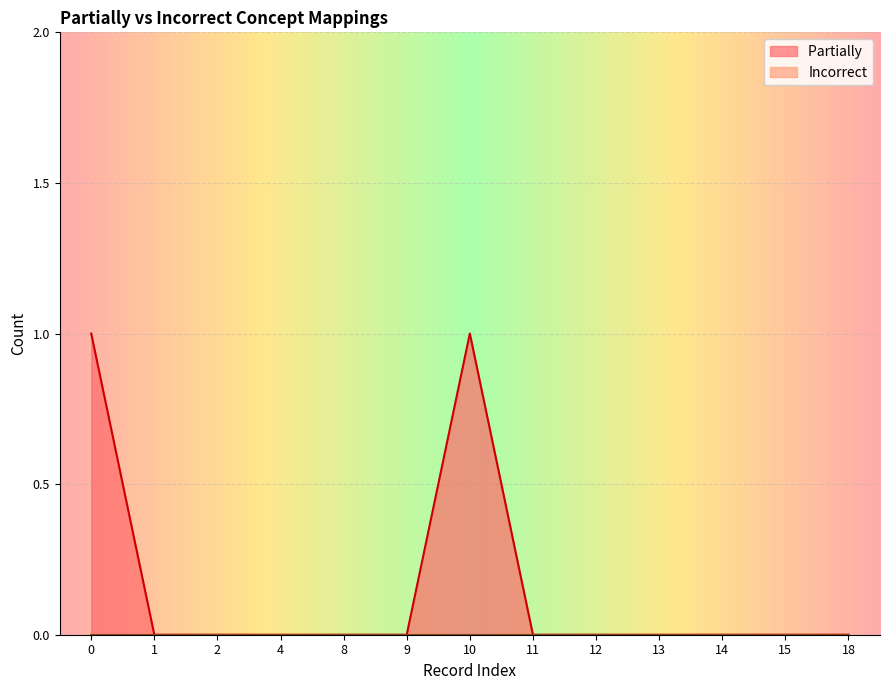

Reading right to left, list all the values displayed in this chart.

0	0	0	0	0	0	1	0	0	0	0	0	1